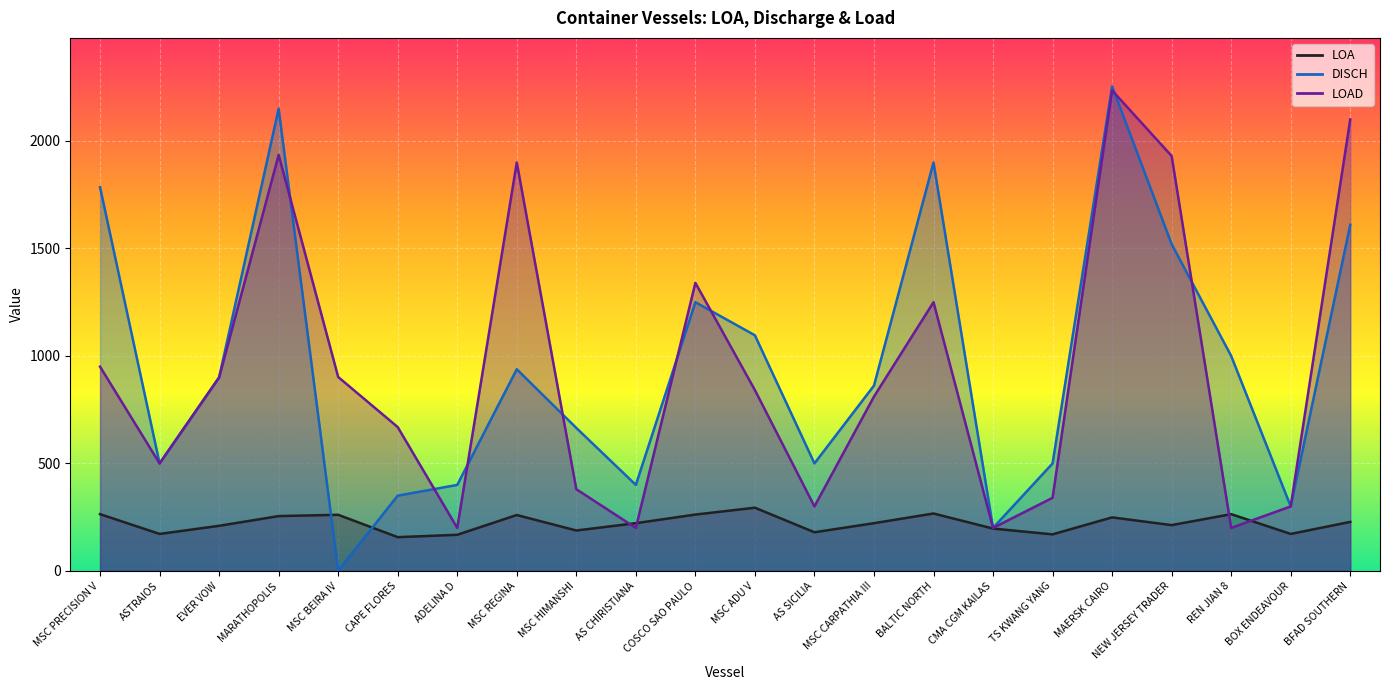

How many series are shown in this chart?

3